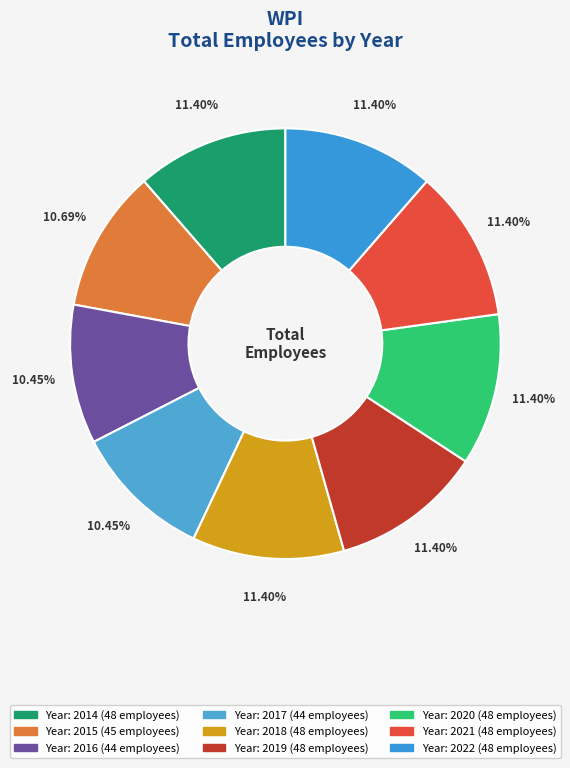

What is the largest slice in the pie chart?

2014